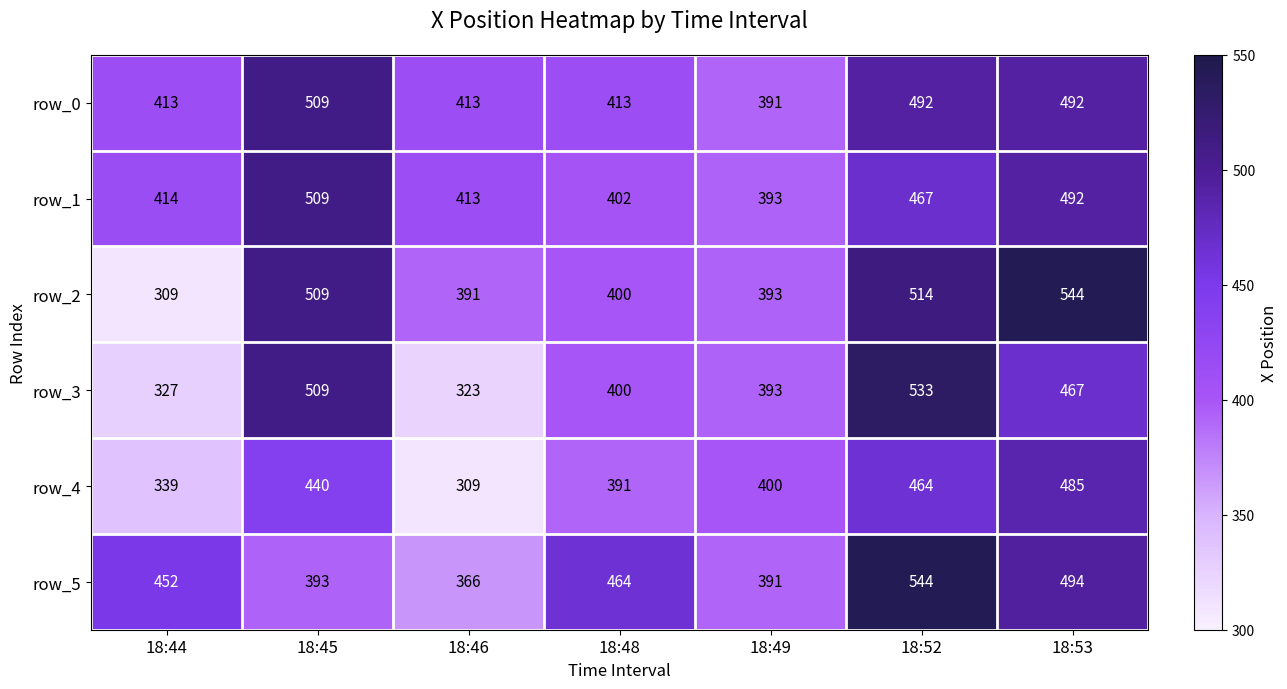

How many data points in row_0 are less than 413?

1